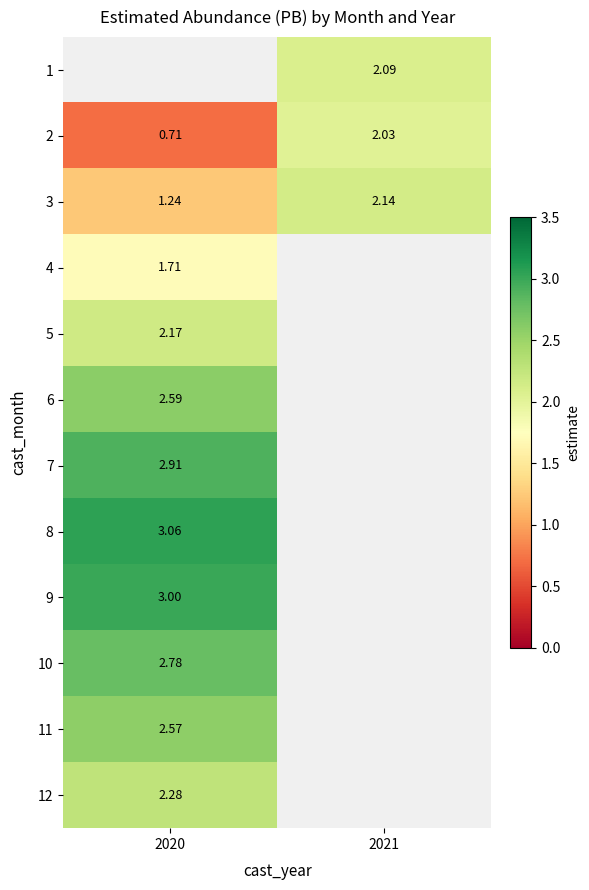

The 11 series shows 2.6 at 2020. True or false?

True